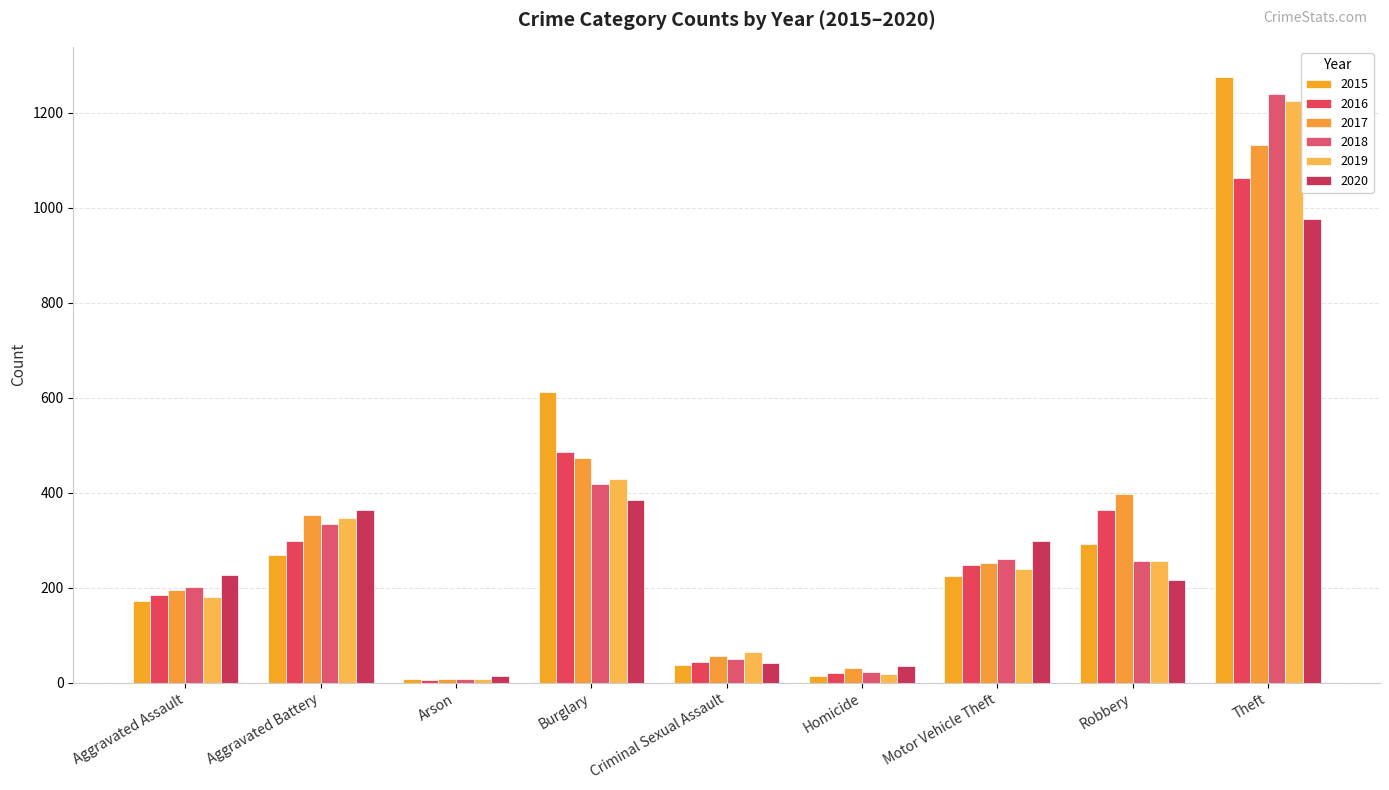

What is the sum of the 2020 values at Arson and Burglary?

399